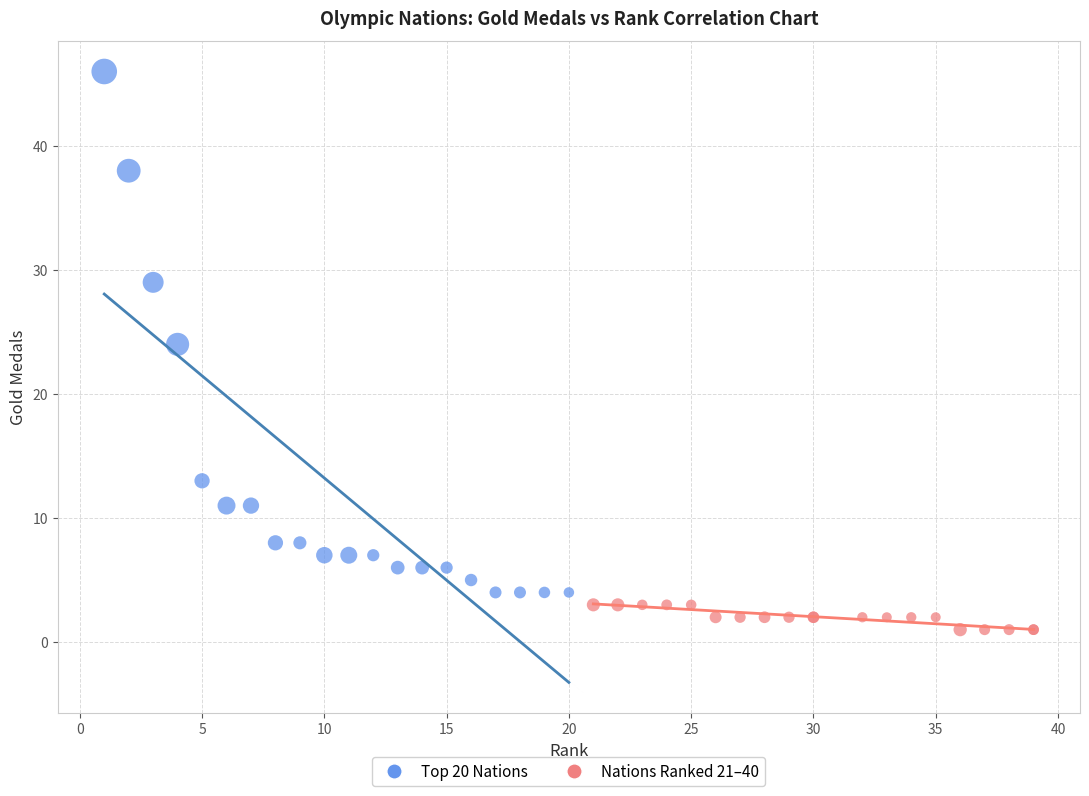

Which series reaches the minimum Y coordinate?

Nations Ranked 21–40